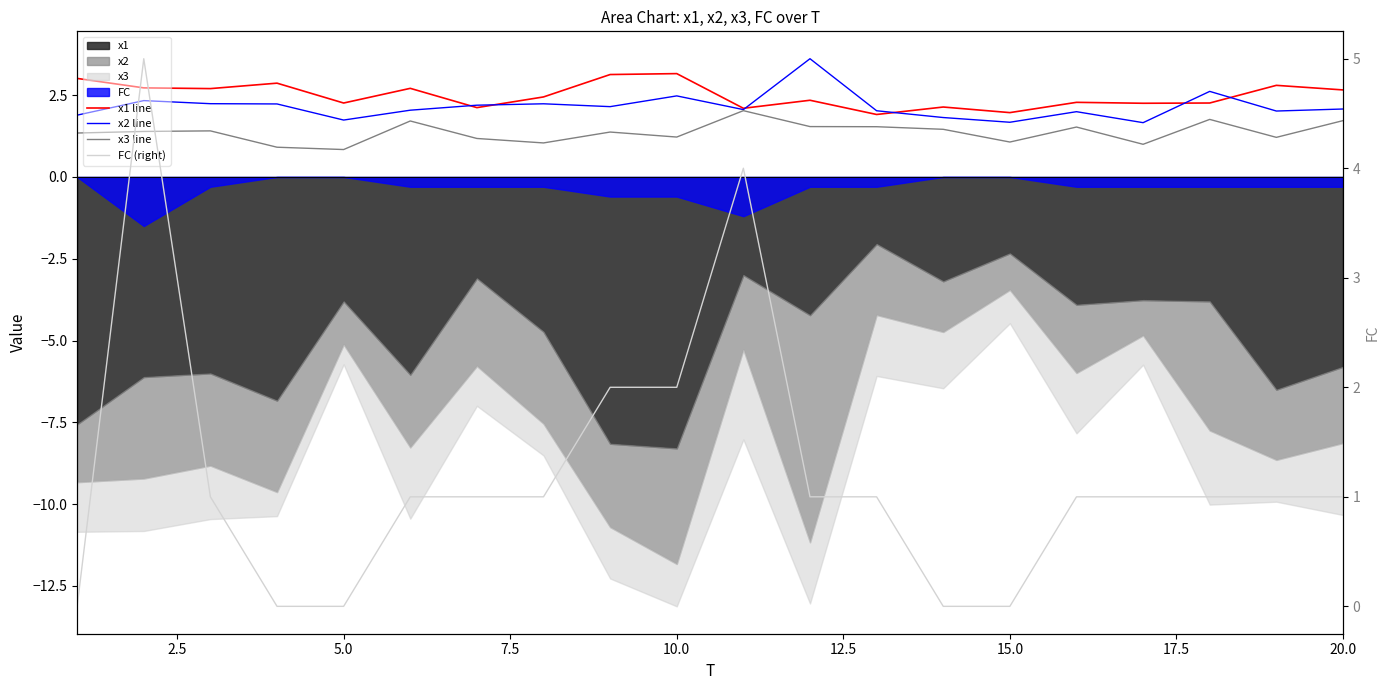

What is the difference between the maximum and minimum values in the x1 line series?

1.2